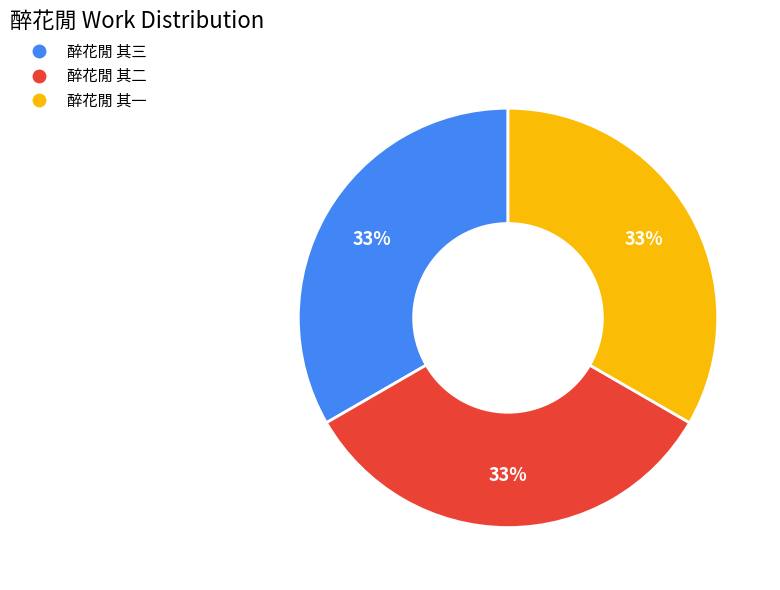

Combined, do 醉花閒 其二 and 醉花閒 其三 account for over 50%?

Yes